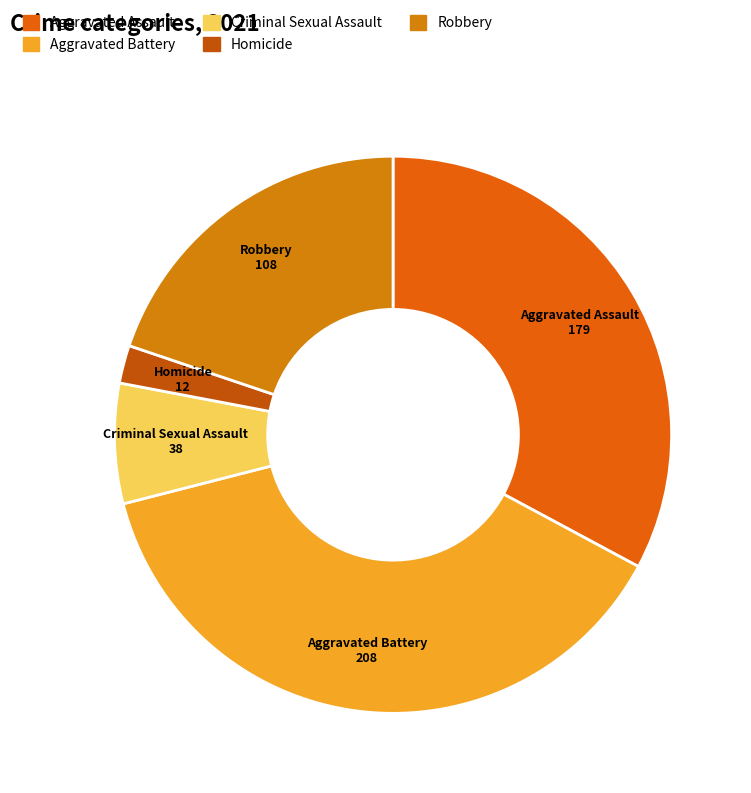

Which has a higher value, Criminal Sexual Assault or Aggravated Assault?

Aggravated Assault